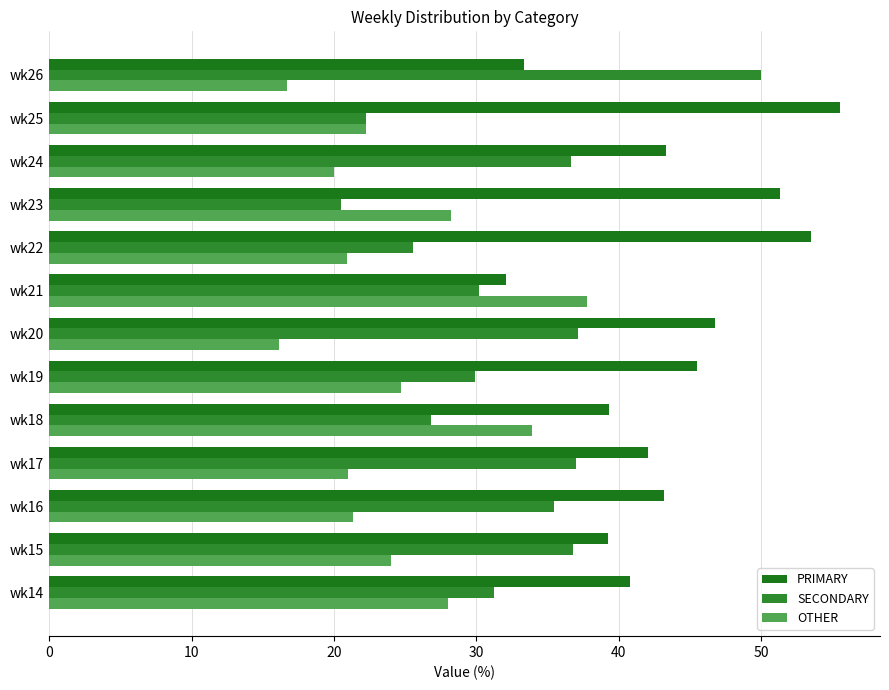

How many distinct data groups are displayed?

3